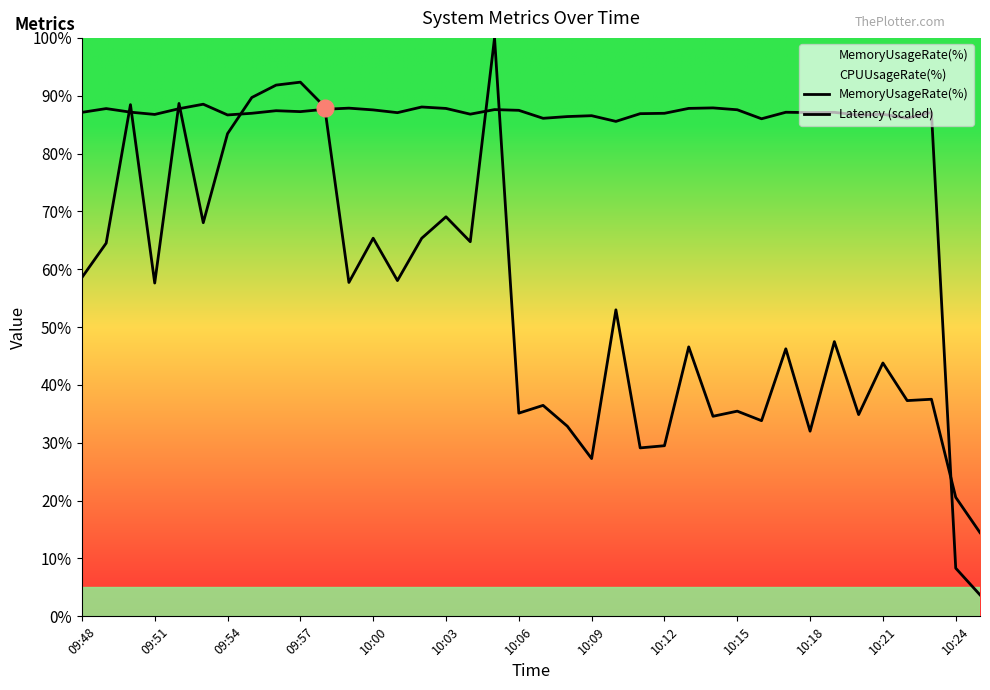

What is the difference between the MemoryUsageRate(%) values at 34 and 37?

82.4